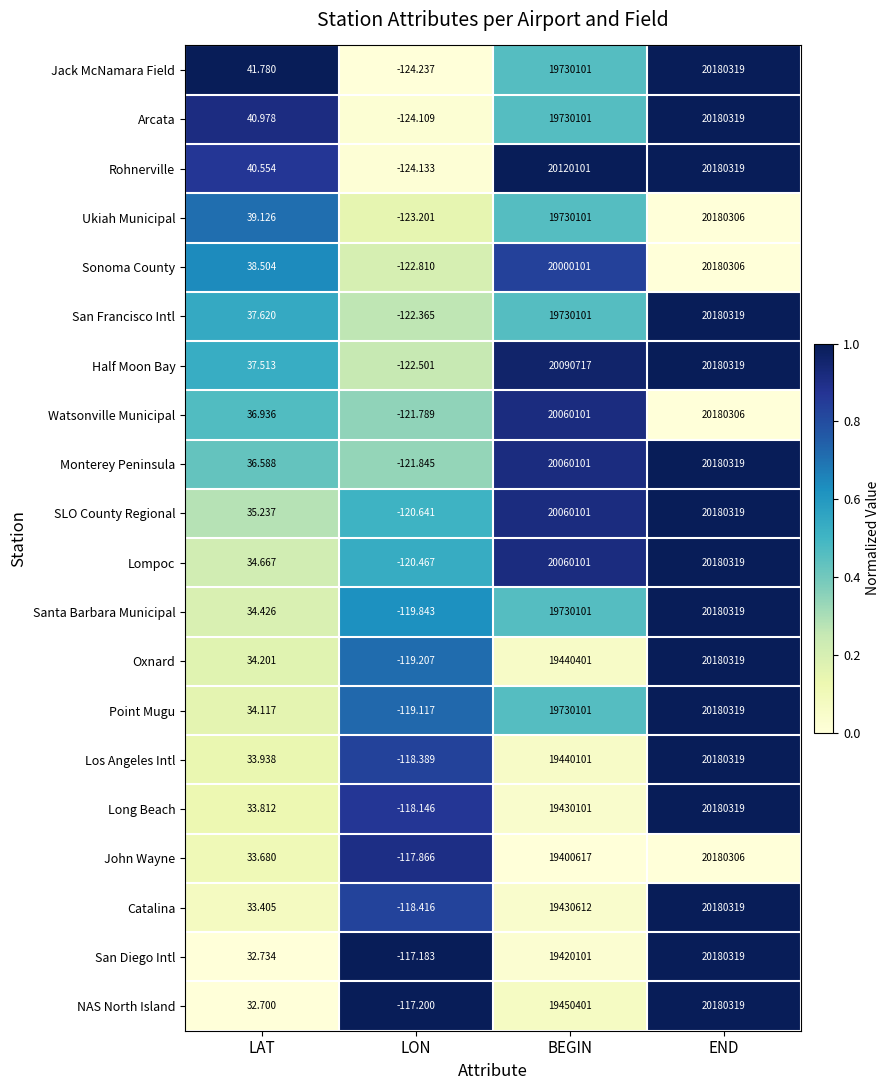

Which label corresponds to the largest value in the chart?

END